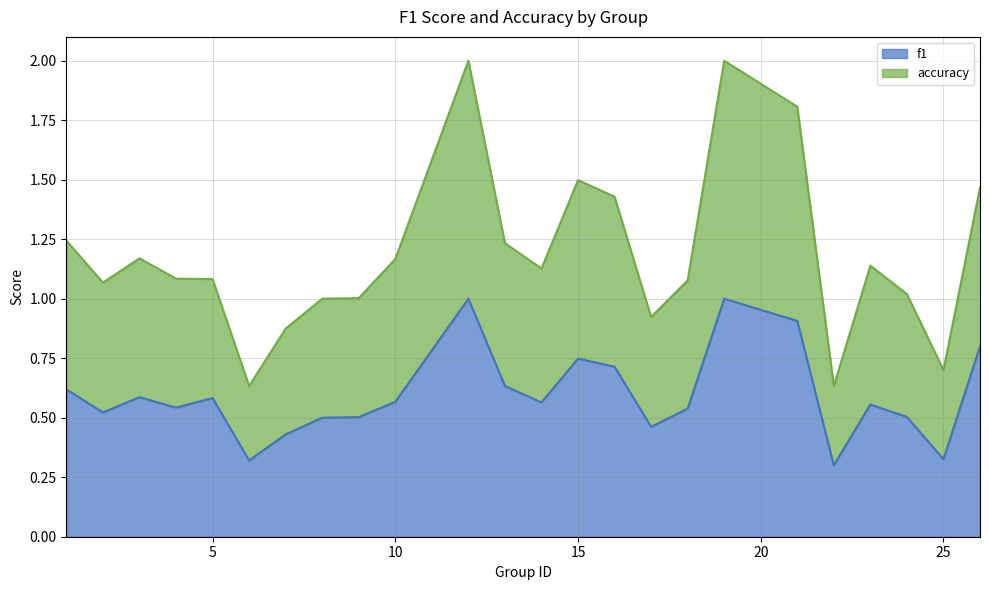

True or false: accuracy and f1 intersect in this chart.

False